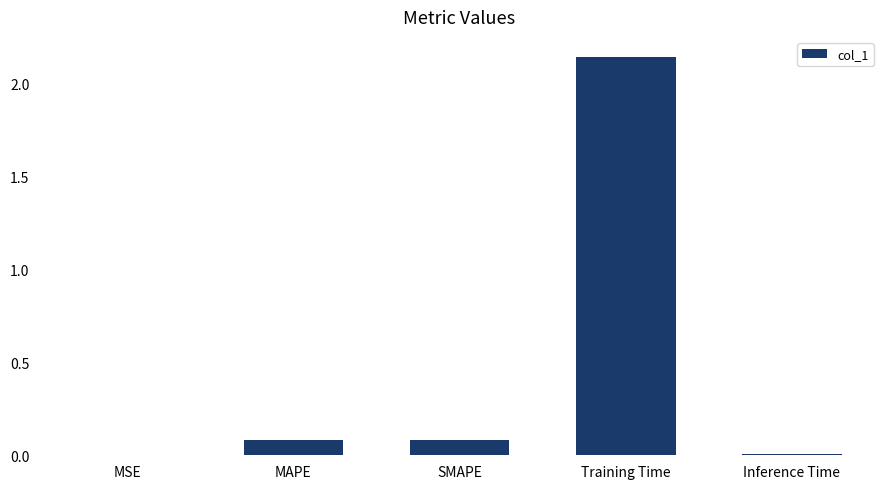

What is the change in value from SMAPE to Training Time?

+2.1